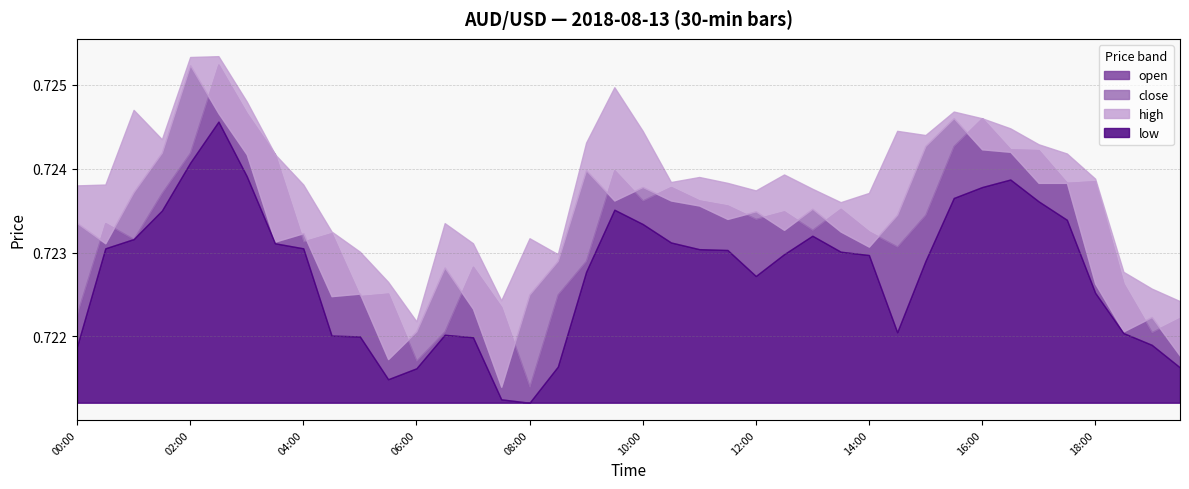

List the series in order of their peak value, highest first.

high, open, close, low